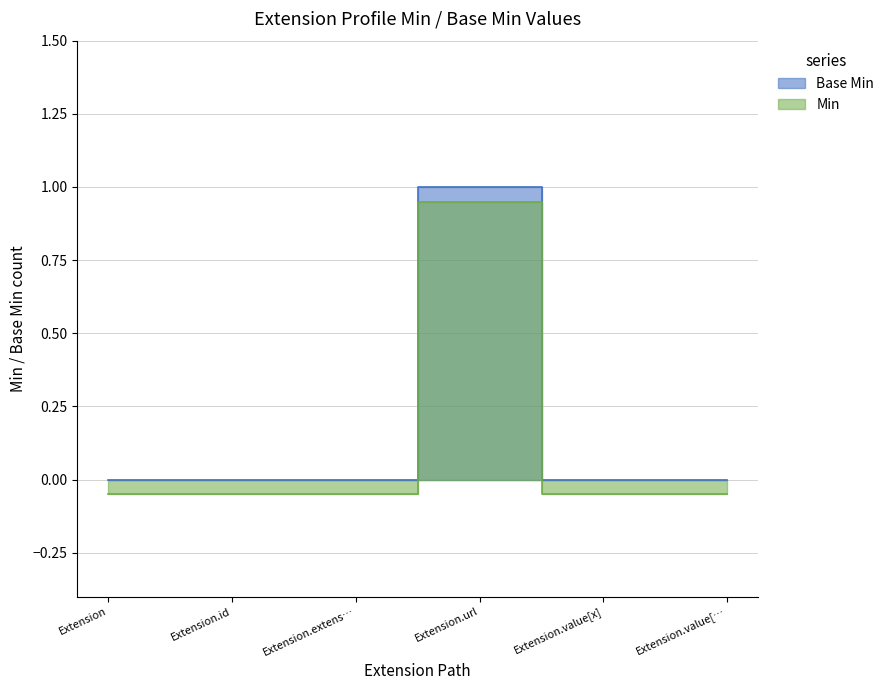

What are all the series names shown in the legend?

Base Min, Min